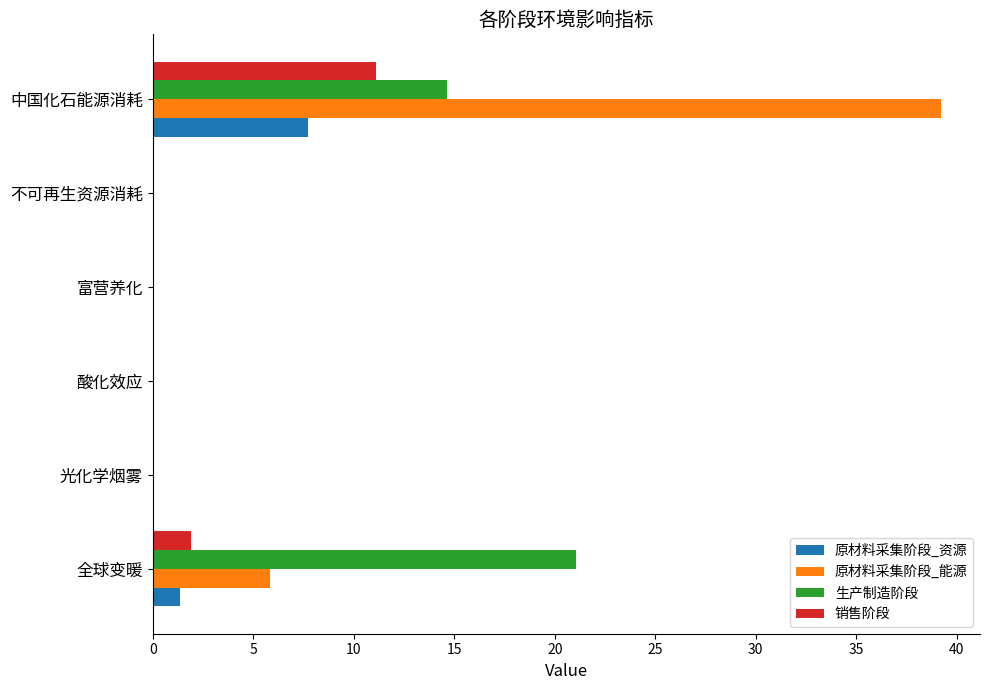

Is the value of 销售阶段 at 全球变暖 greater than the value of 原材料采集阶段_能源 at 不可再生资源消耗?

Yes